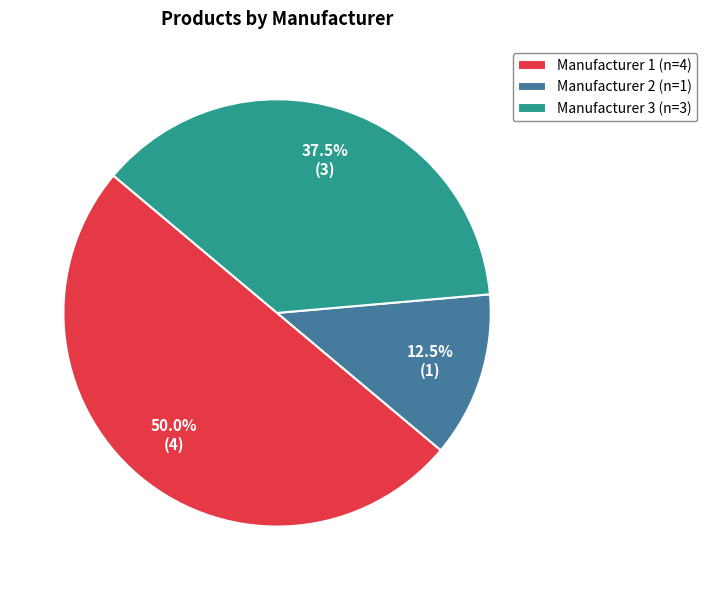

What is the majority slice?

Manufacturer 1 (n=4)